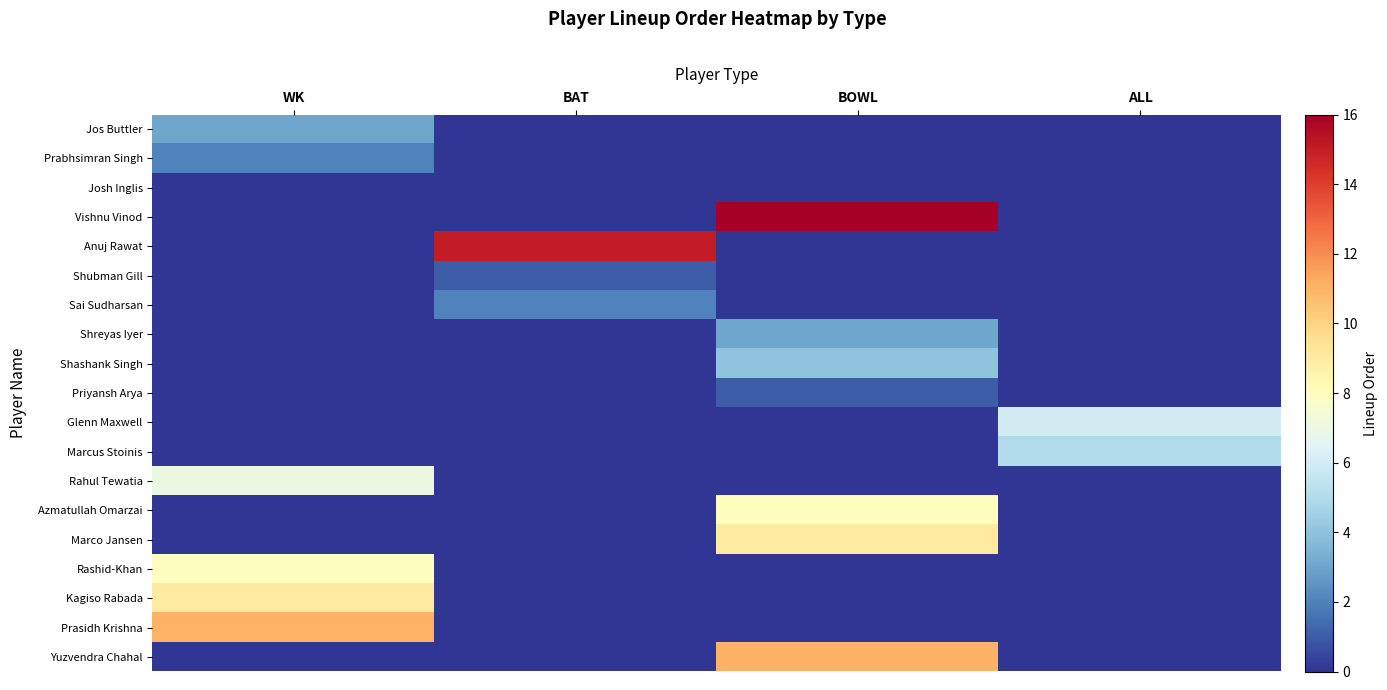

What is the total value across all series at ALL?

11